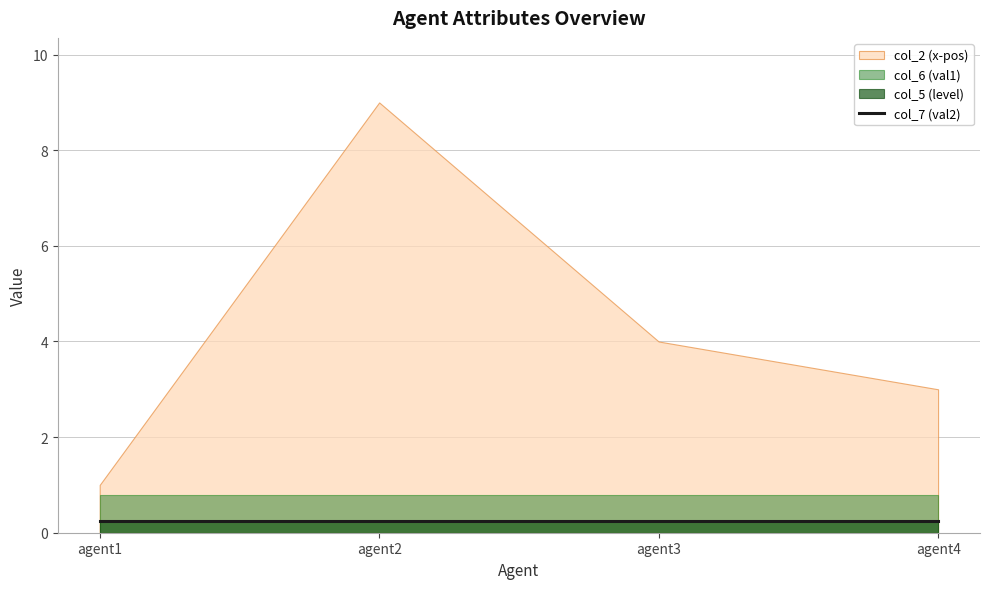

What is the lowest value of the col_7 (val2) series?

0.2